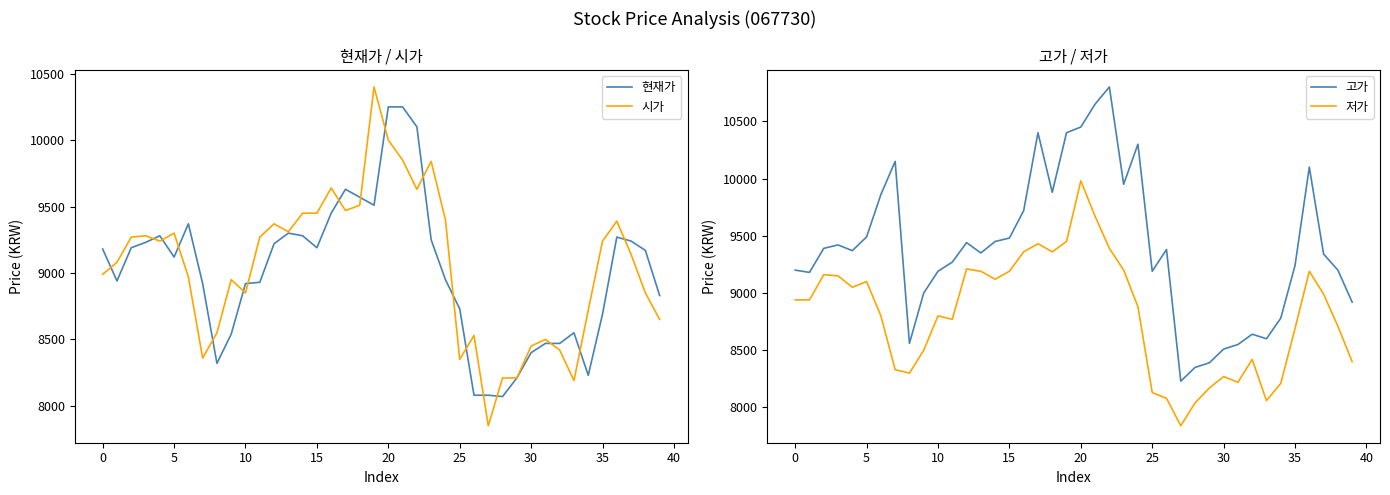

The value of 저가 at 12 is 3737. True or false?

False